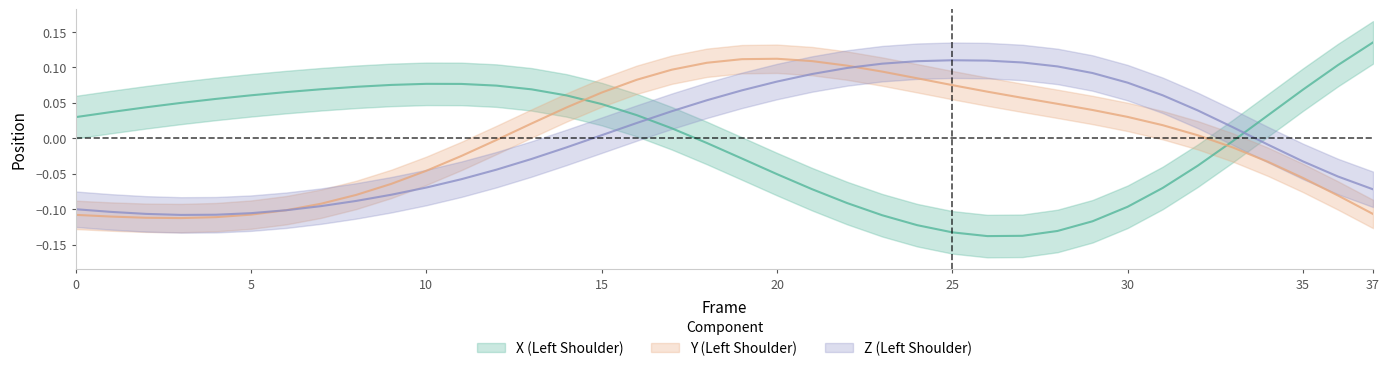

Between which two adjacent categories do X_left and Y_left first intersect?

14 and 15